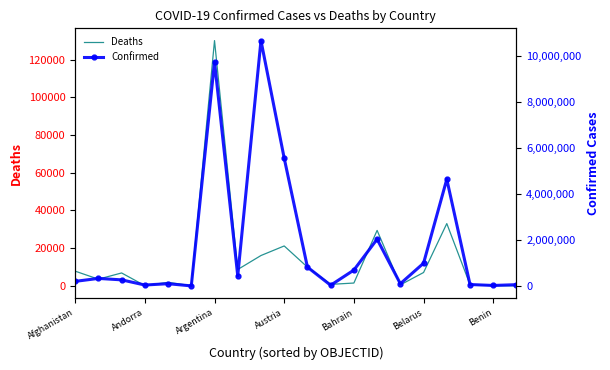

True or false: Confirmed and Deaths intersect in this chart.

False